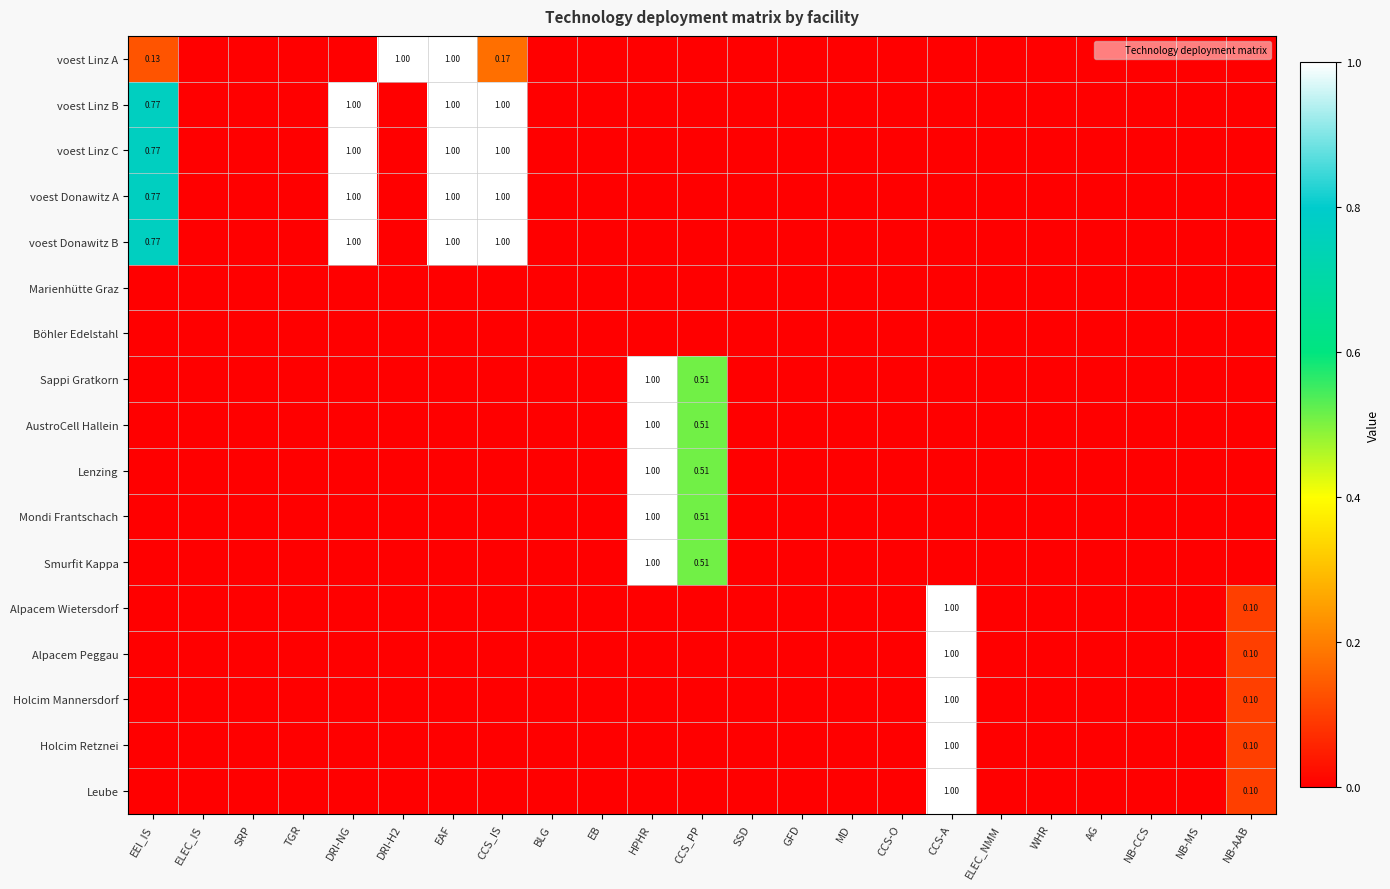

Where is voest Donawitz B nearest to the value 0?

ELEC_IS